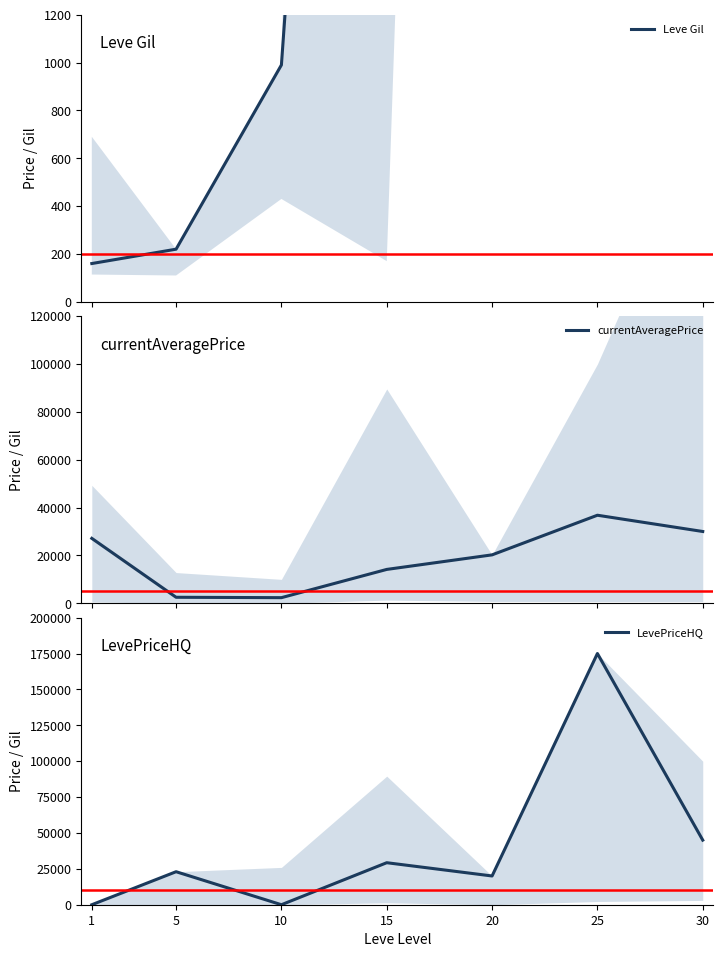

True or false: currentAveragePrice has a value of 21365 at 25.

False